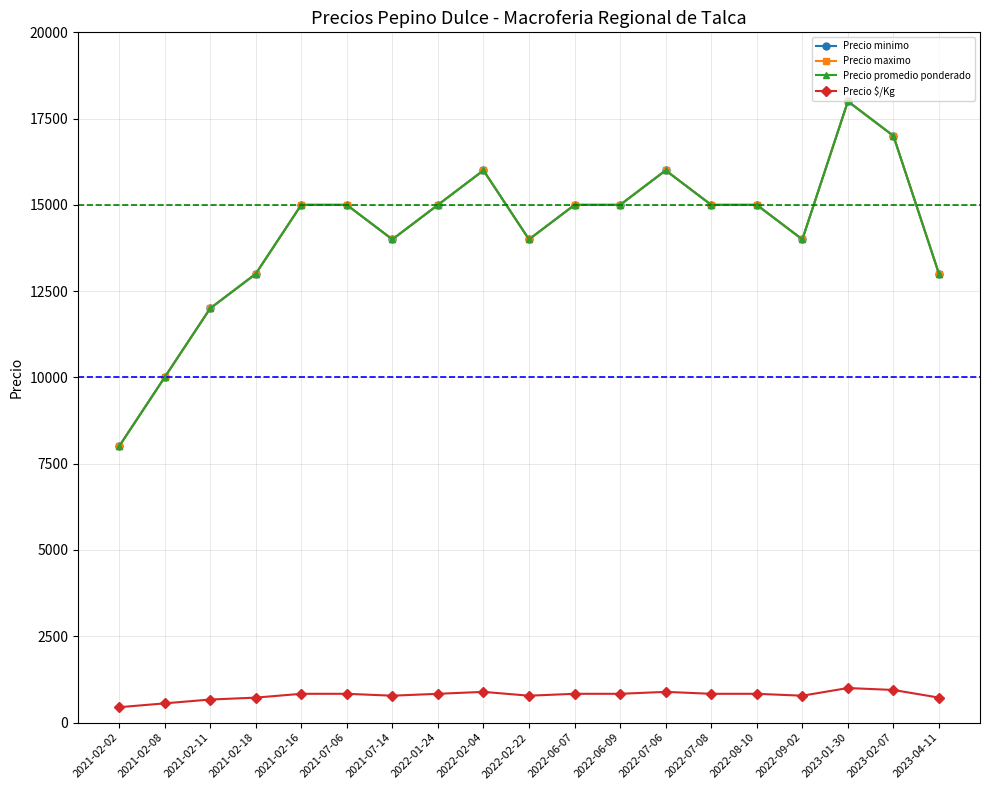

The value of Precio maximo at 2021-02-08 is 10000. True or false?

True